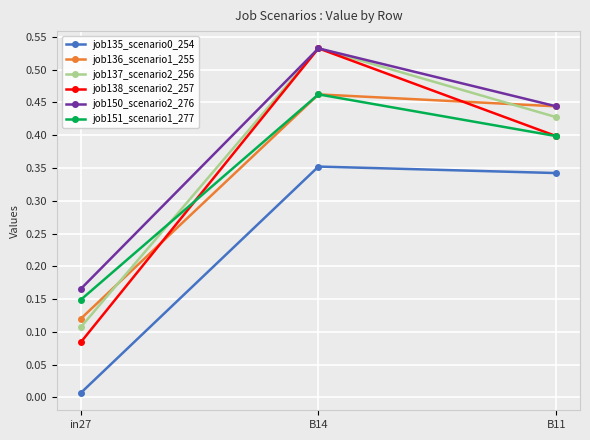

Is this an area chart (filled region under the line)?

No